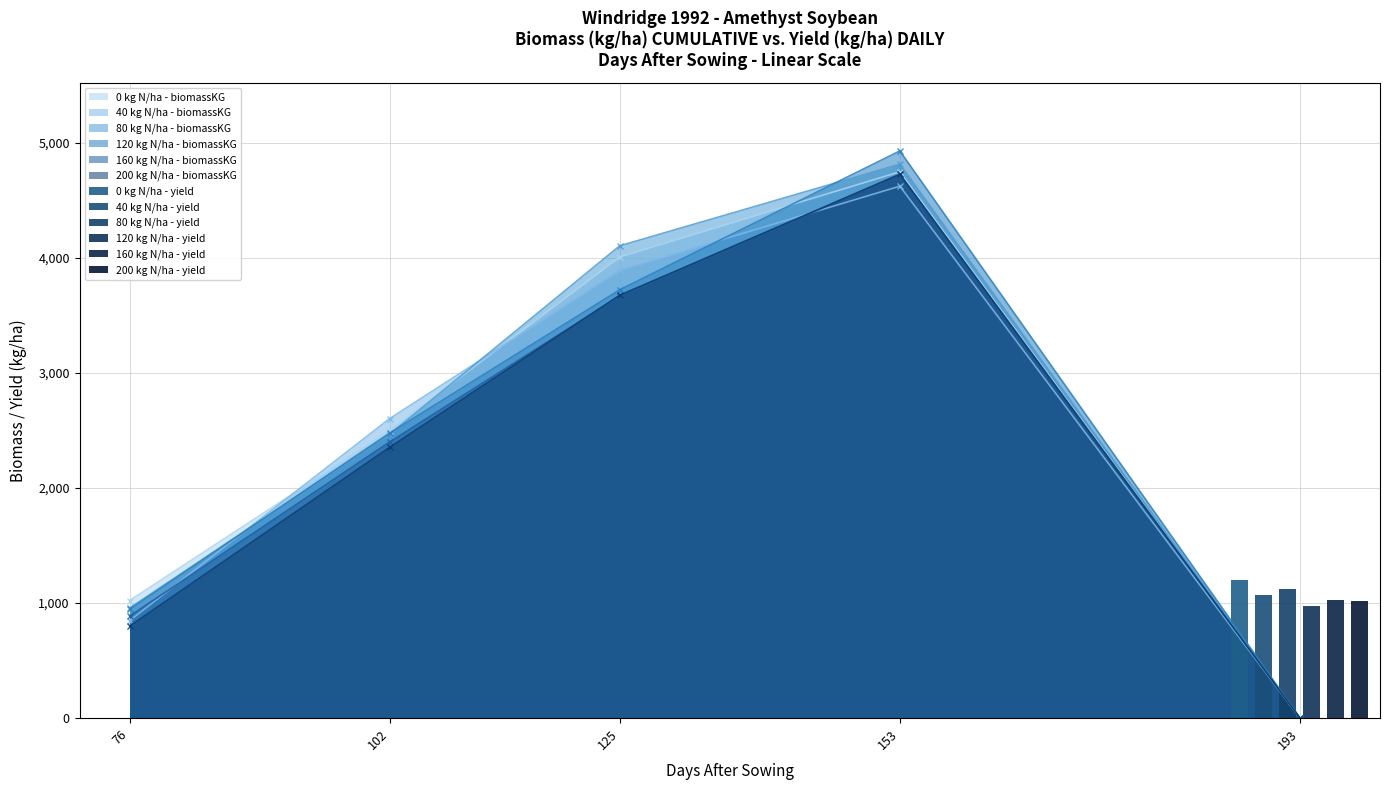

List the labels in order of 80 kg N/ha - biomassKG value, smallest first.

193, 76, 102, 125, 153